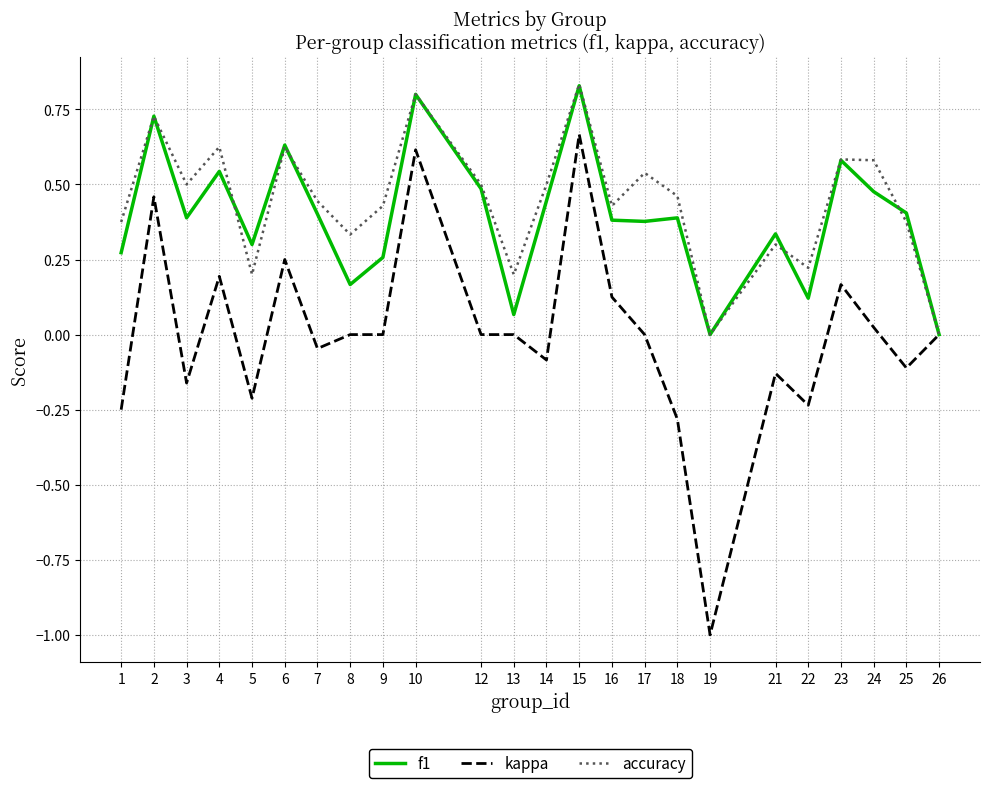

Is it true that accuracy equals 0.5 at 17?

True